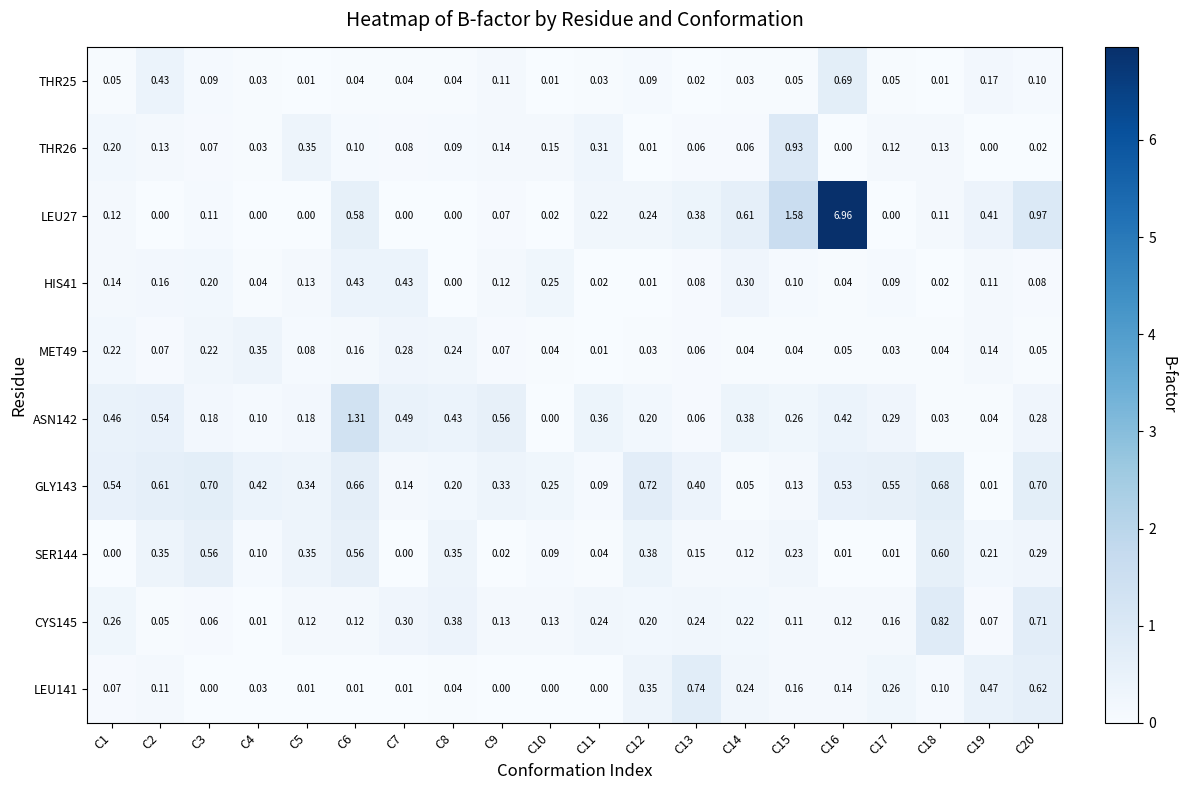

Which series changed the most between C2 and C7?

GLY143